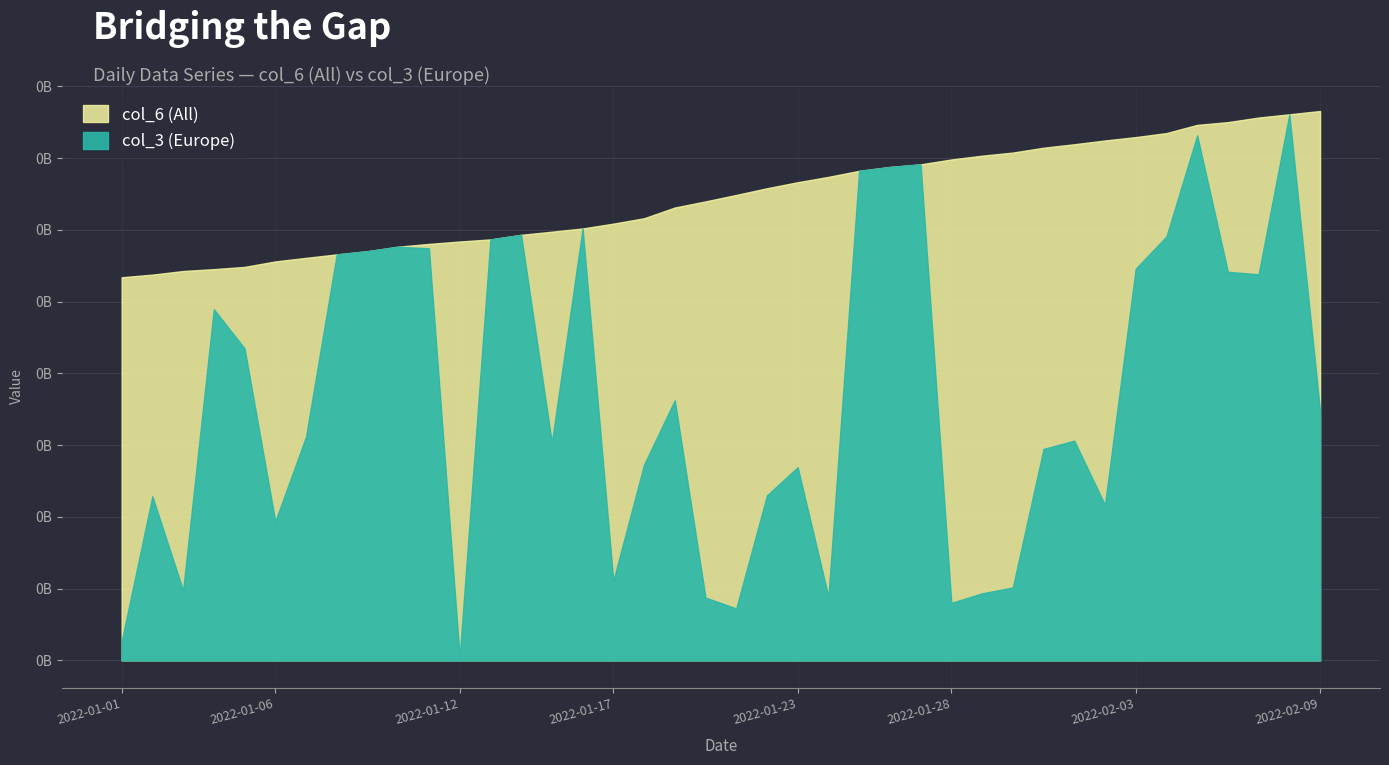

What is the spread (max minus min) of values at 2022-01-29?

152517986